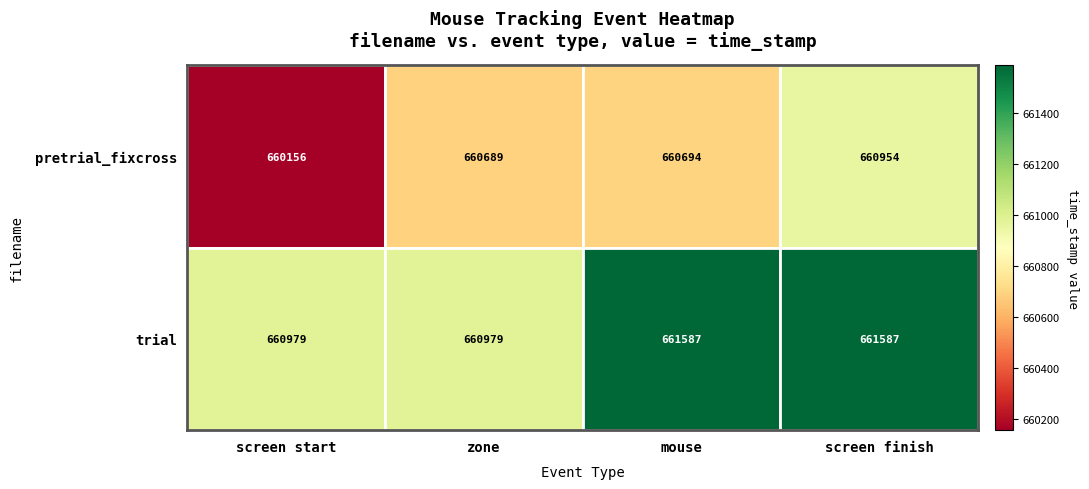

What is the maximum value shown in the chart?

661587